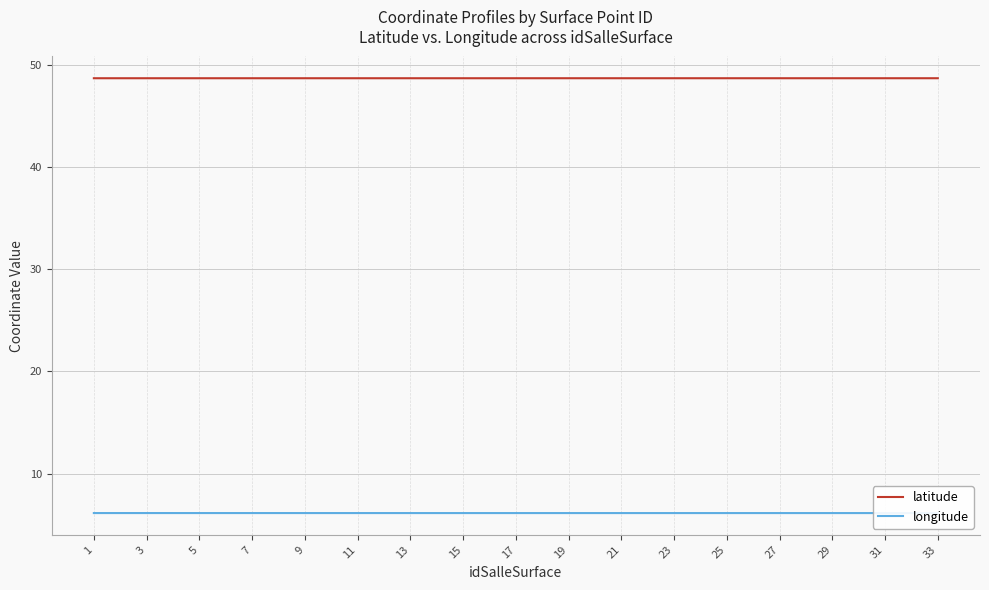

What is the maximum value for longitude?

6.2